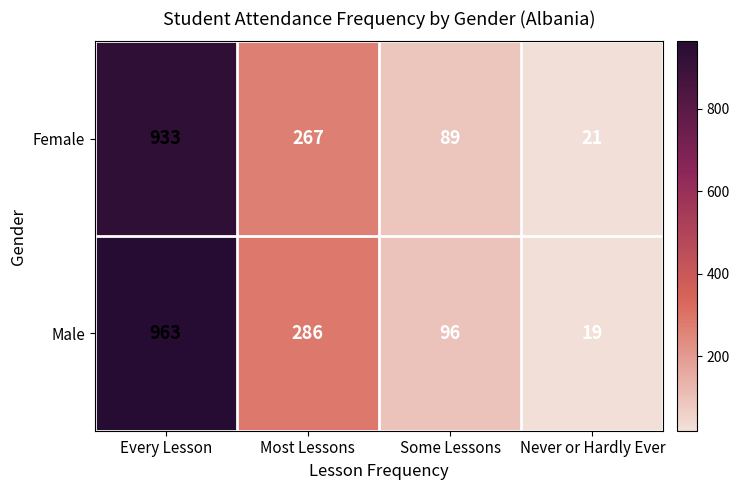

Which series has the widest spread of values?

Male